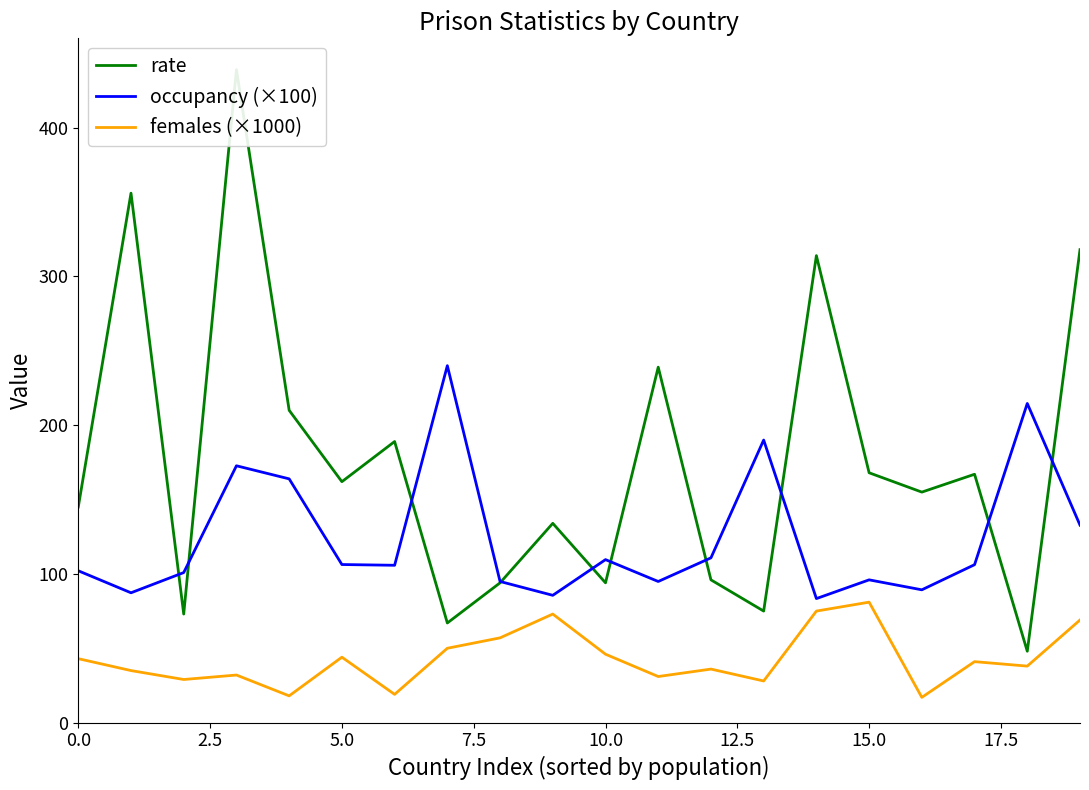

At how many categories does at least one series exceed 199?

8